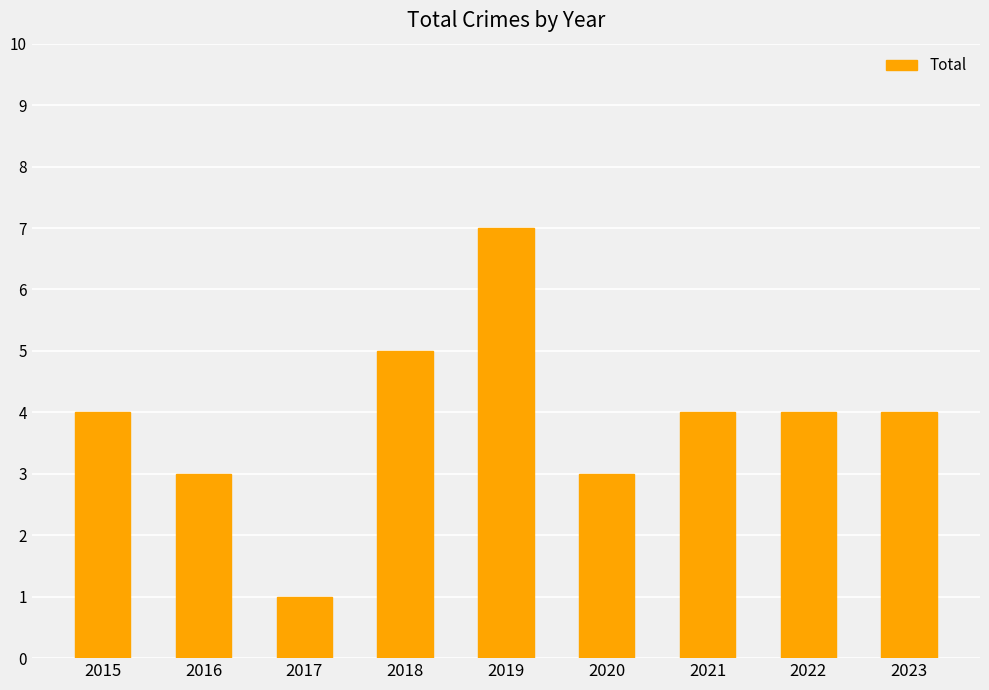

Between 2021 and 2016, which is larger?

2021